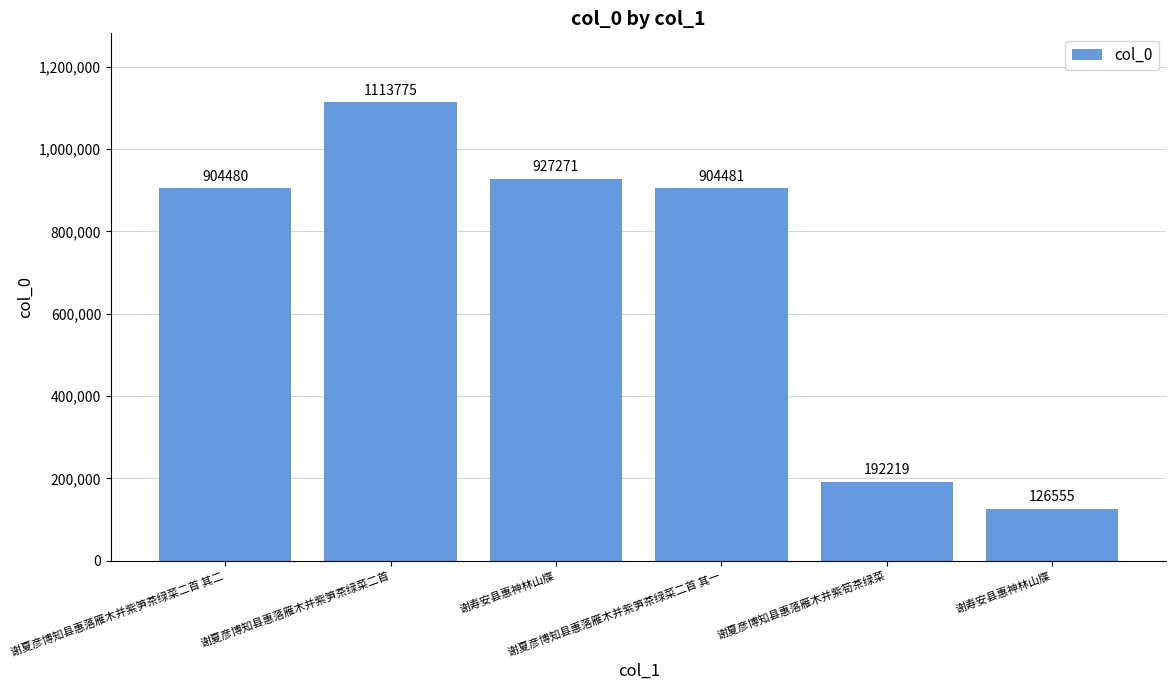

What is the difference between the maximum and second lowest values?

921556